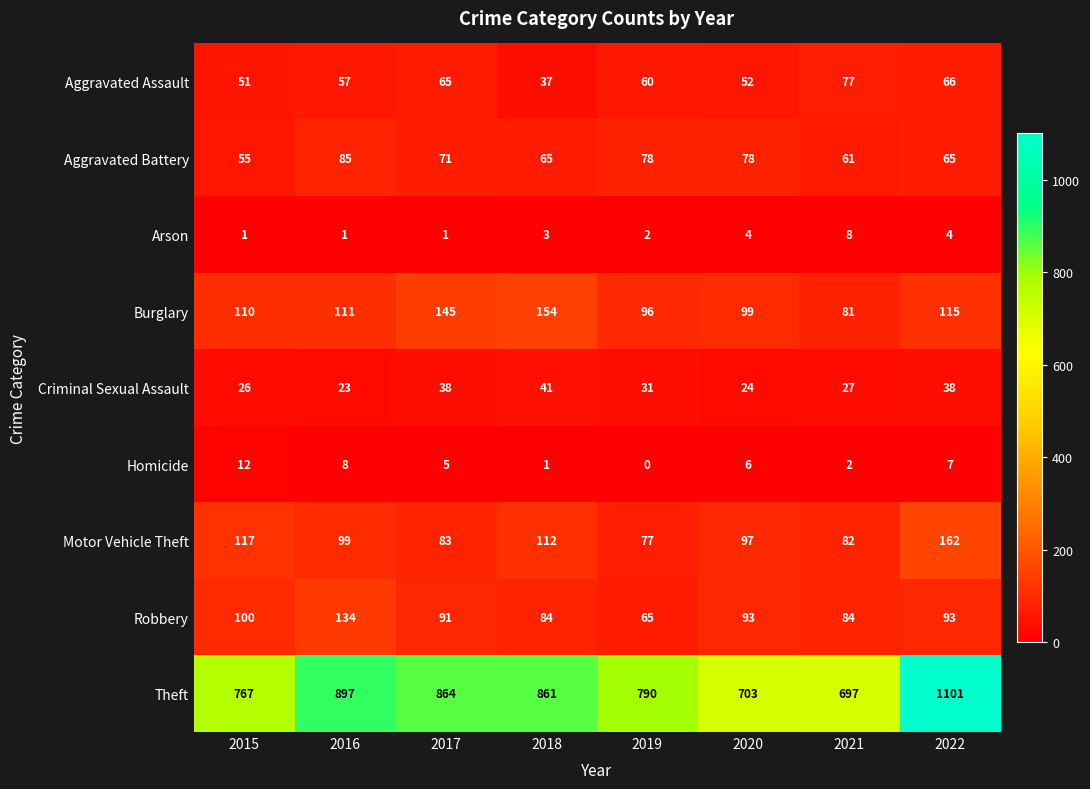

Rank the categories by Theft value from lowest to highest.

2021, 2020, 2015, 2019, 2018, 2017, 2016, 2022